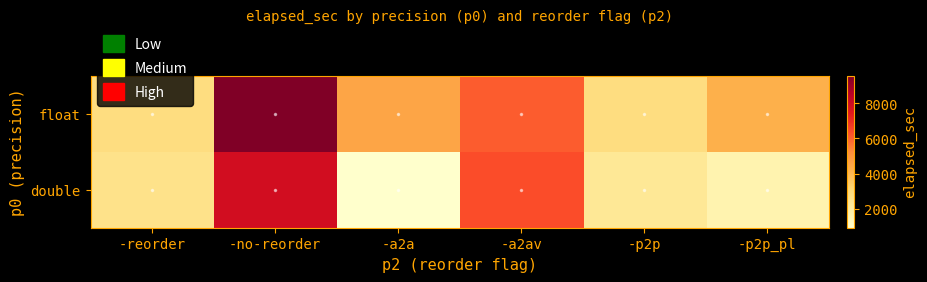

At how many categories does at least one series exceed 6491?

1